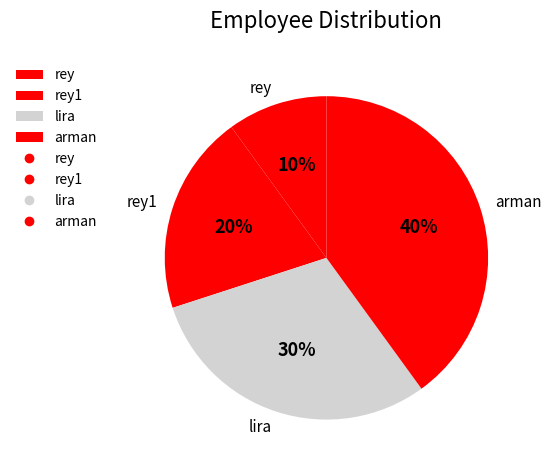

To the nearest percent, what is the difference between the arman and rey1 slice percentages?

20%